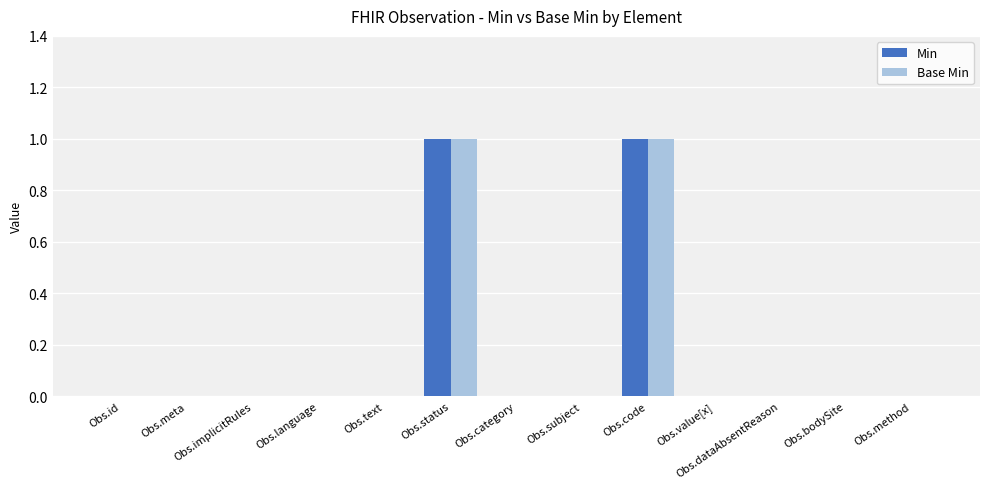

Is it true that Base Min equals 0 at Obs.bodySite?

True